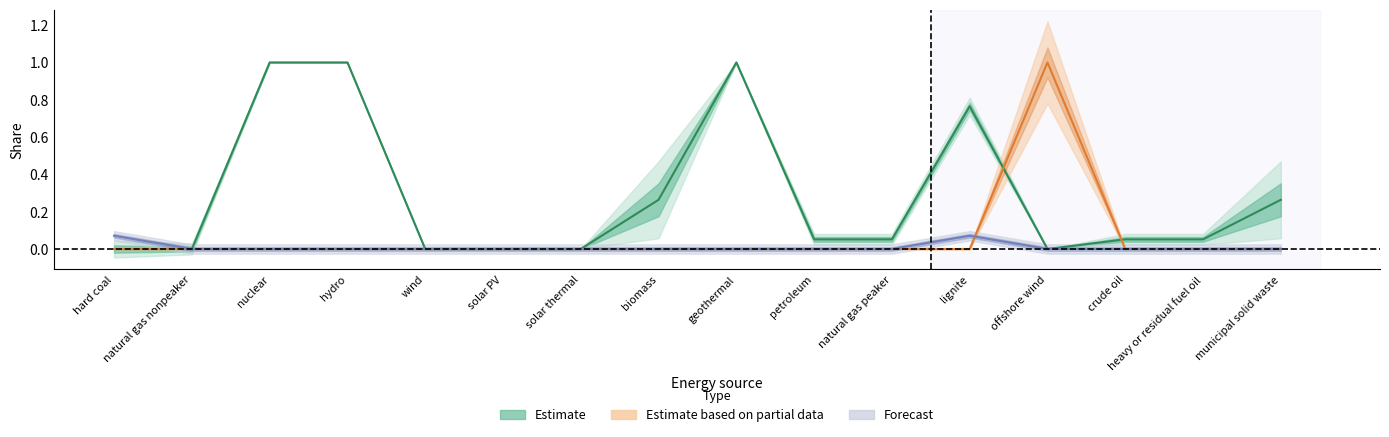

What position from the left is solar PV?

6